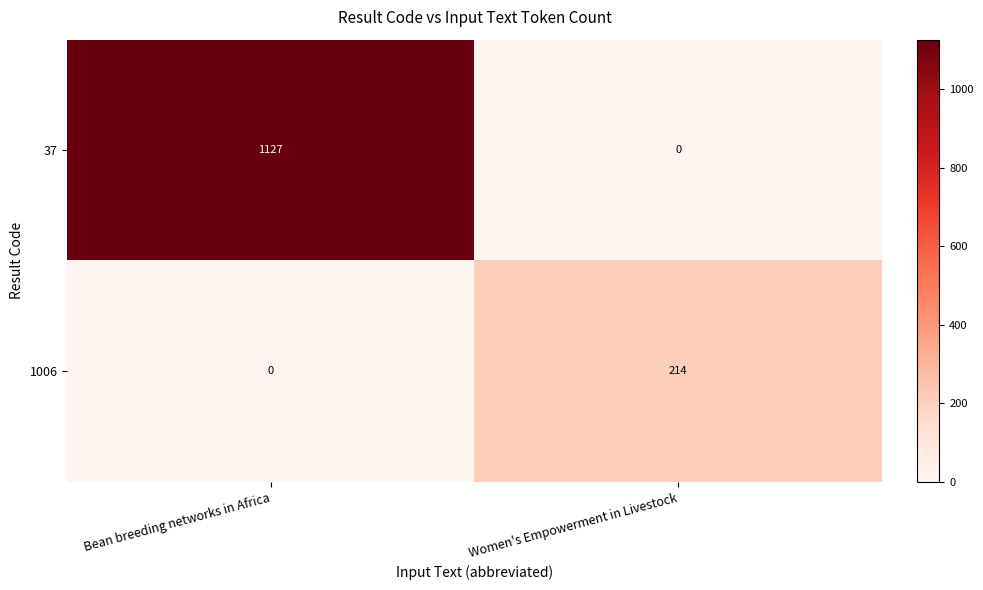

Where is 1006 nearest to the value 107?

Bean breeding networks in Africa